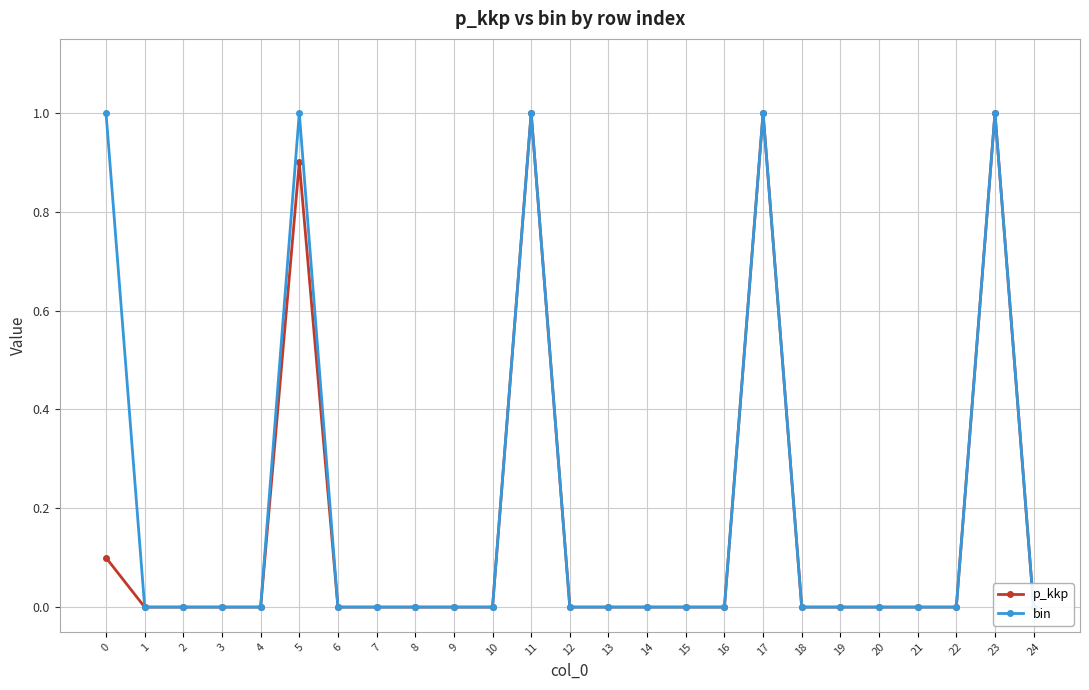

What are all the series names shown in the legend?

p_kkp, bin